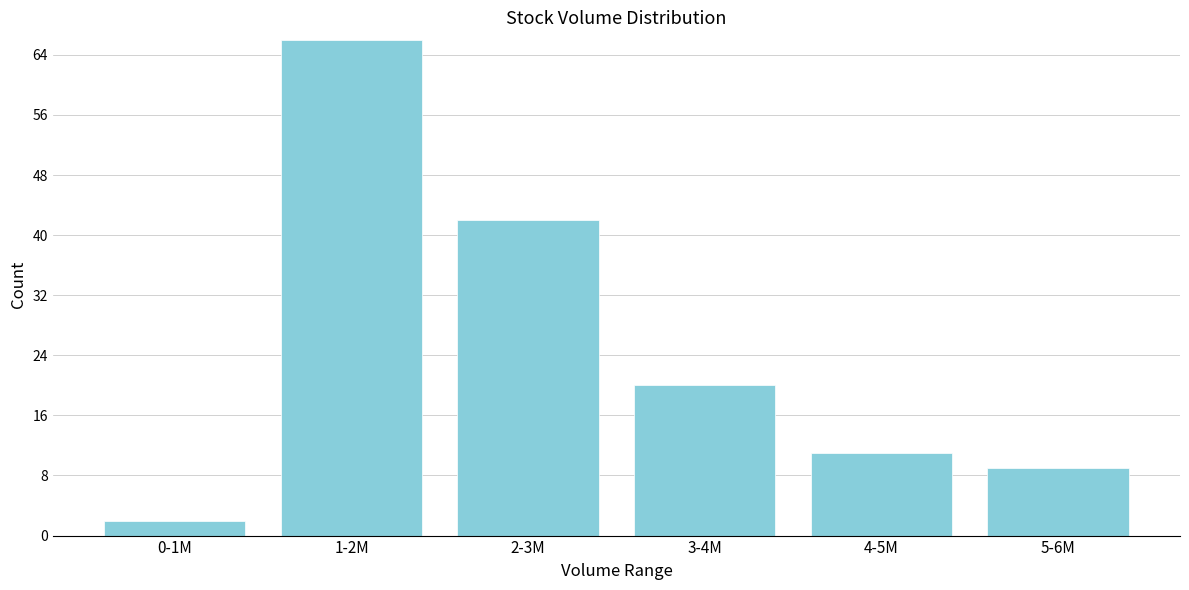

Reading right to left, list all the values displayed in this chart.

9	11	20	42	66	2